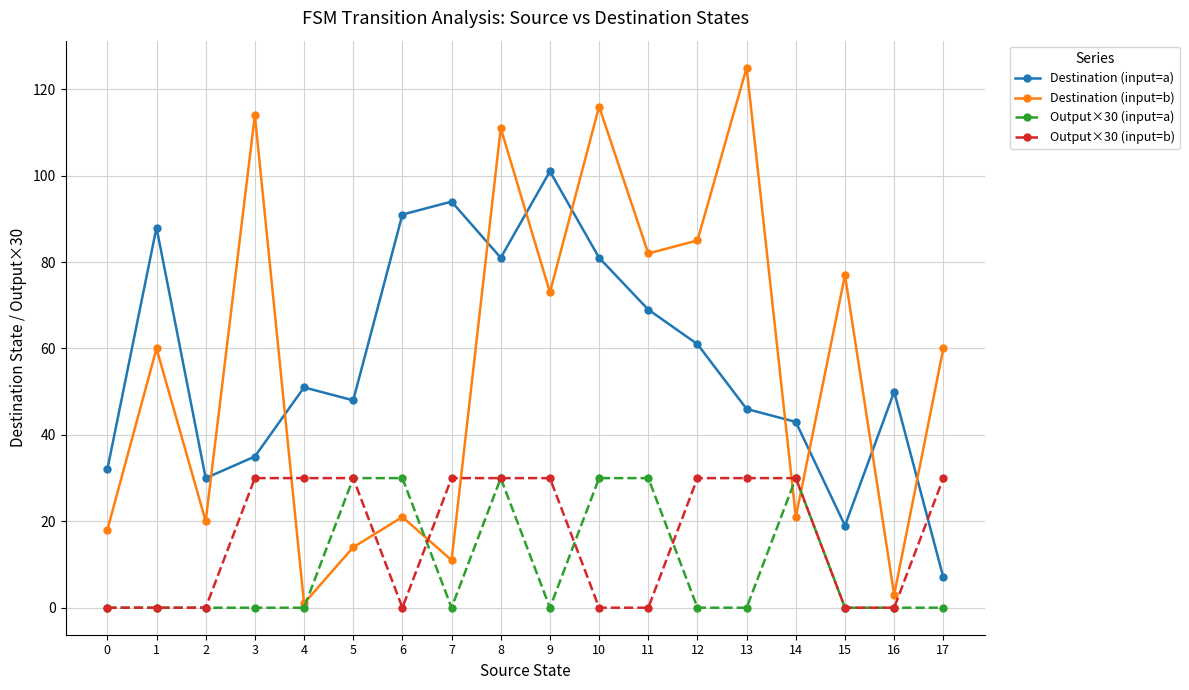

Is the value of Output×30 (input=b) at 8 greater than the value of Destination (input=b) at 13?

No